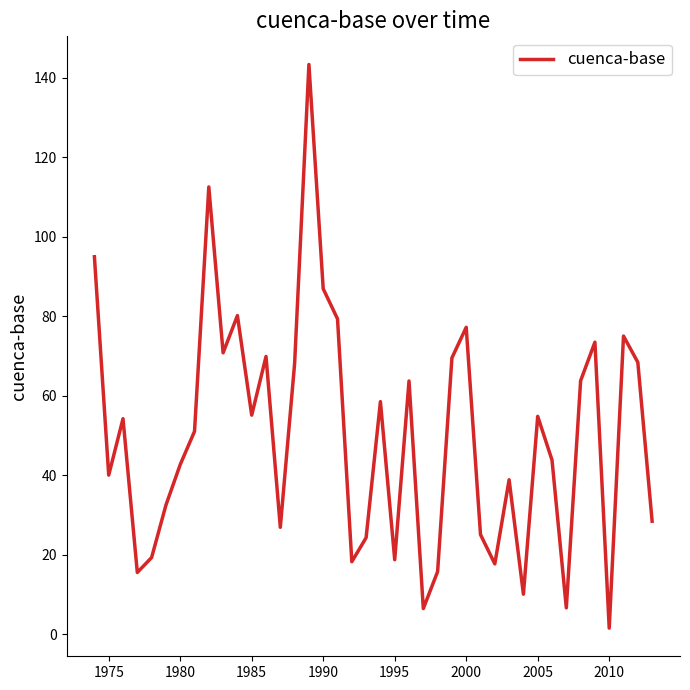

What is the greatest value displayed?

143.3